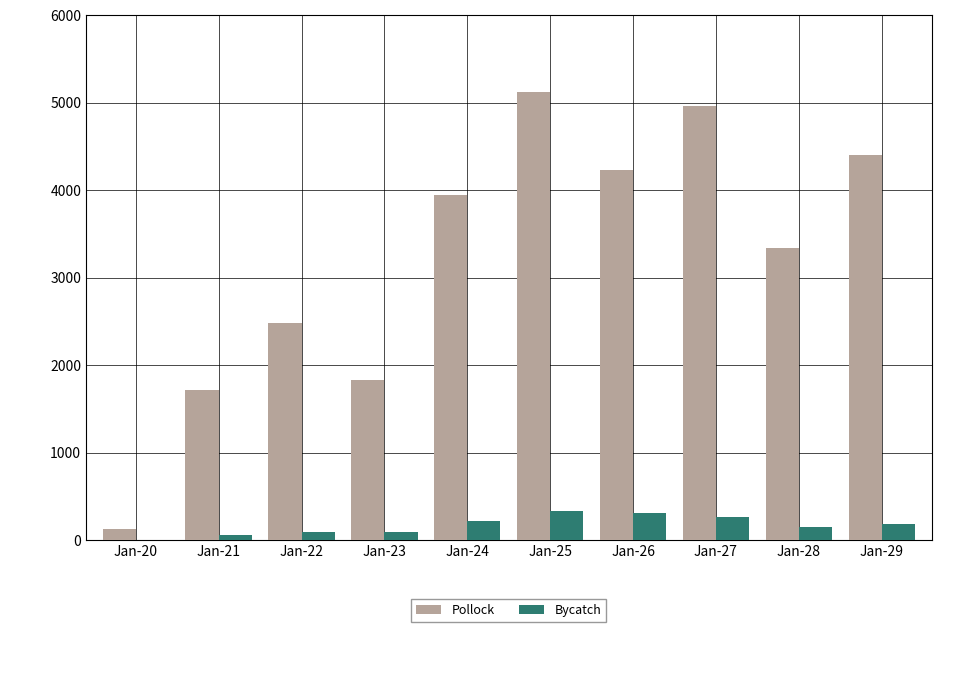

What is the sum of all Pollock values?

32160.8